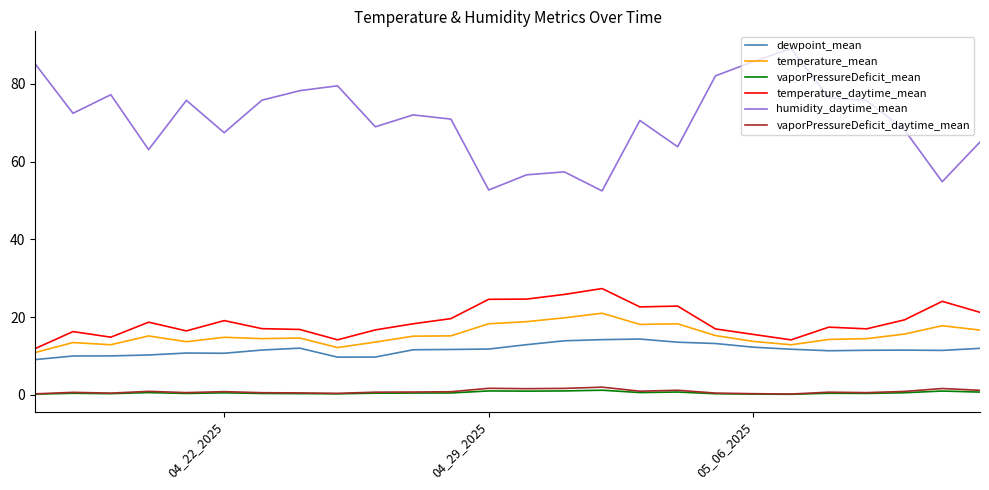

True or false: temperature_daytime_mean and vaporPressureDeficit_daytime_mean cross at least once.

False